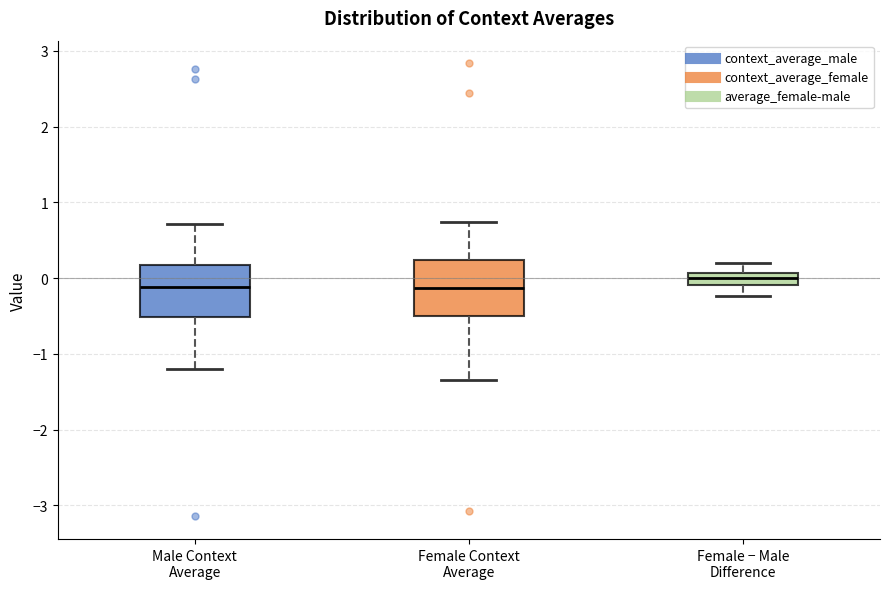

Reading left to right, transcribe this box plot: for each box, give where its median line is, the range the box spans, and where its two whiskers end, as read against the y-axis. The values are not printed on the chart, so give them approximately, as read against the axis.

Male Context Average: median -0.1, box -0.5 to 0.2, whiskers -1.2 to 0.7
Female Context Average: median -0.1, box -0.5 to 0.2, whiskers -1.3 to 0.7
Female − Male Difference: median 0.0, box -0.1 to 0.1, whiskers -0.2 to 0.2